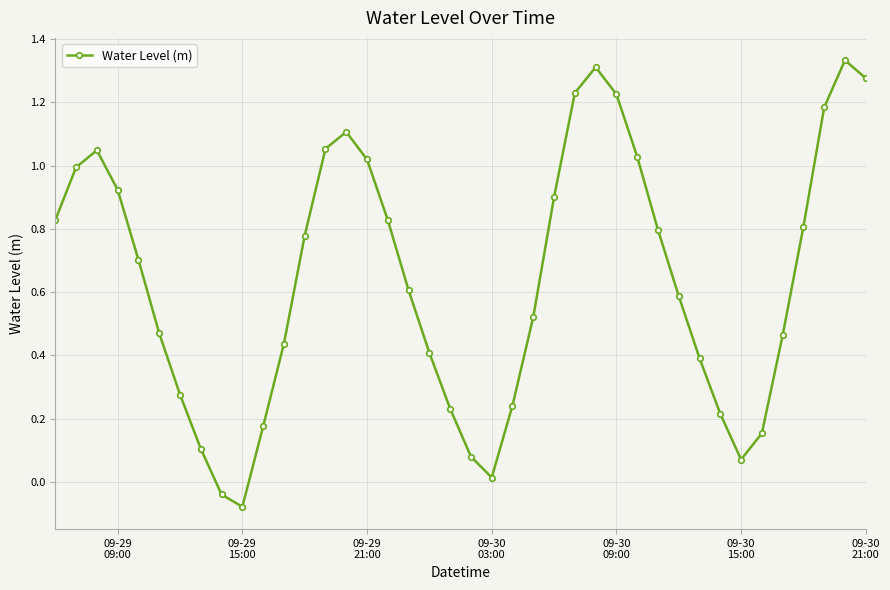

How many interior local valleys (lower than both neighbors) does the data have?

3